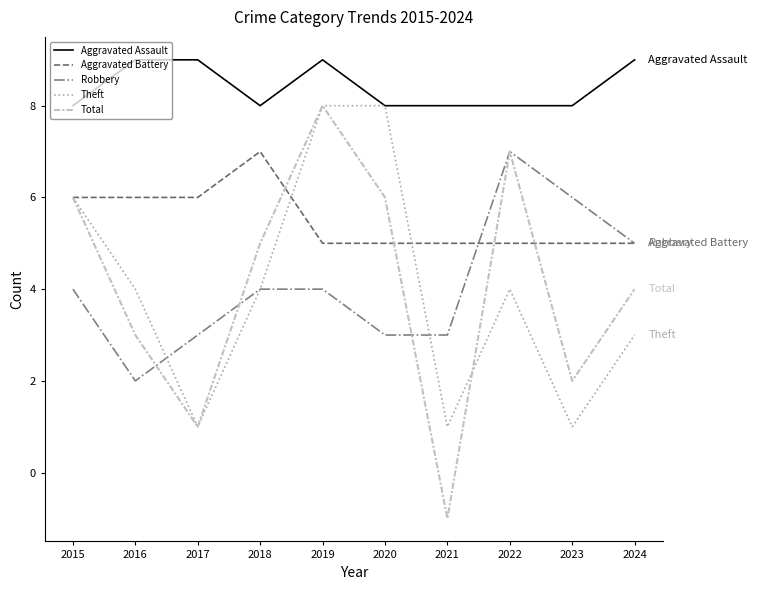

Which series has the largest range (max minus min)?

Total